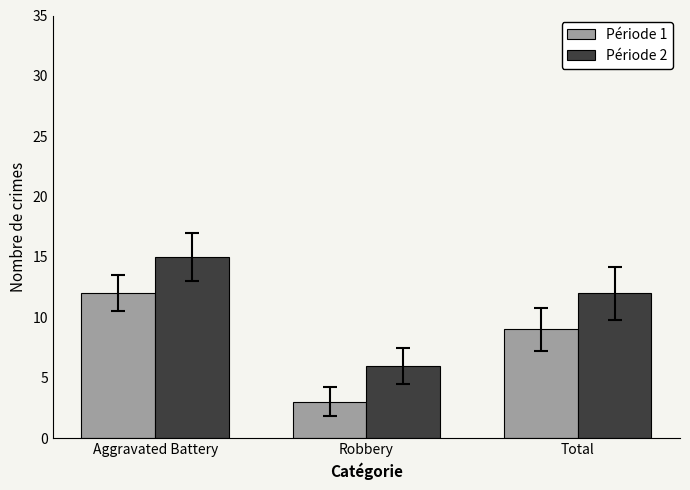

At which label is Période 1 closest to 7?

Total